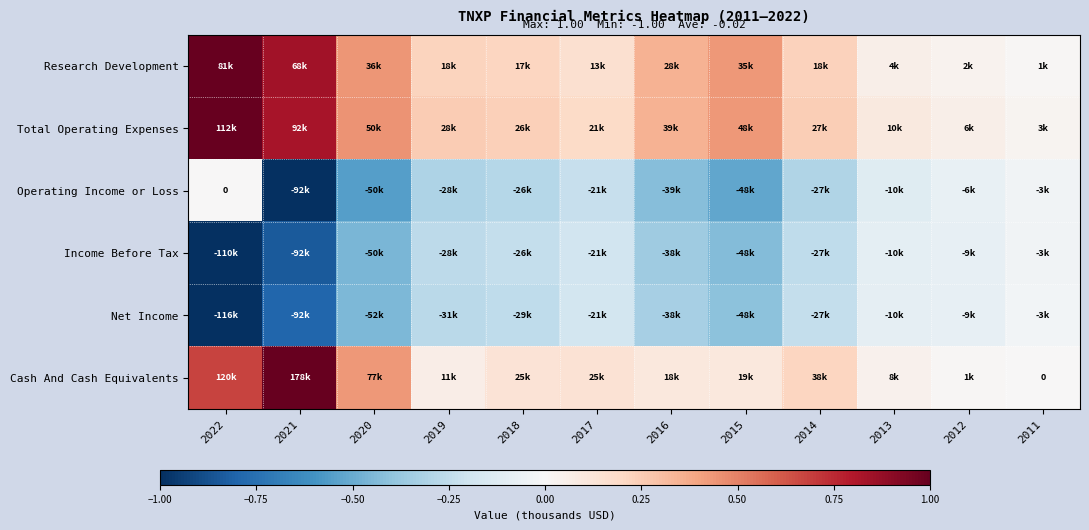

Count the number of data series in this chart.

6